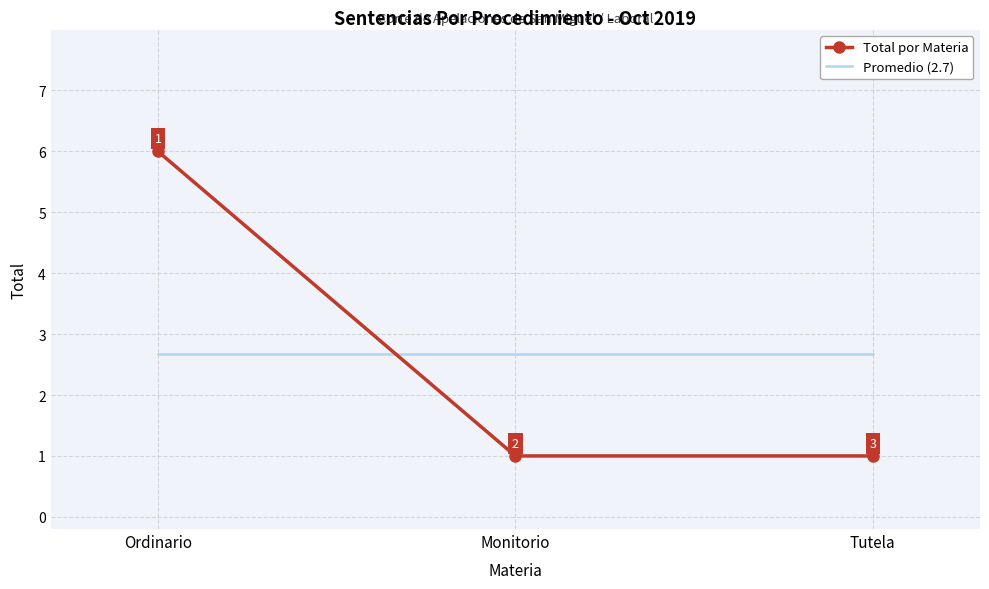

Read the Total por Materia value at Ordinario.

6.0